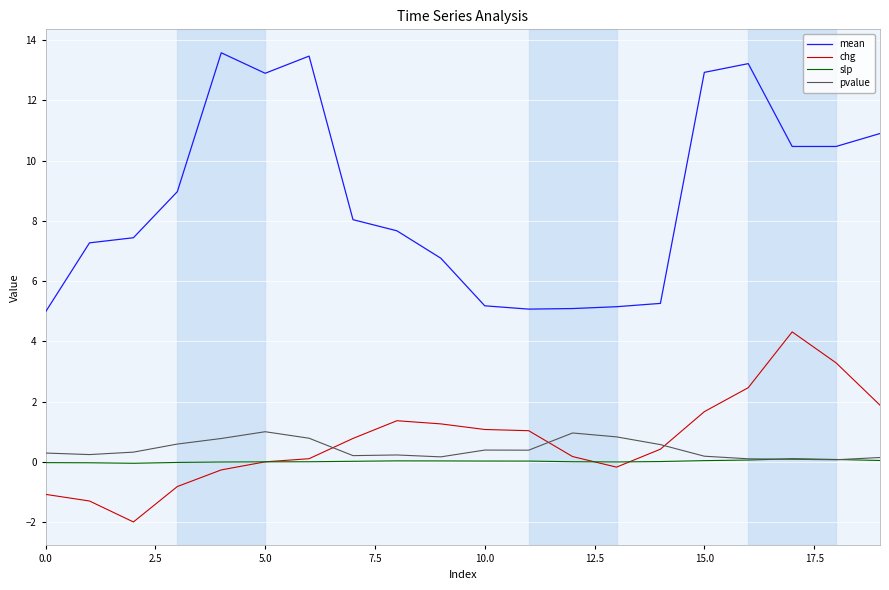

What is the smallest value displayed?

-2.0